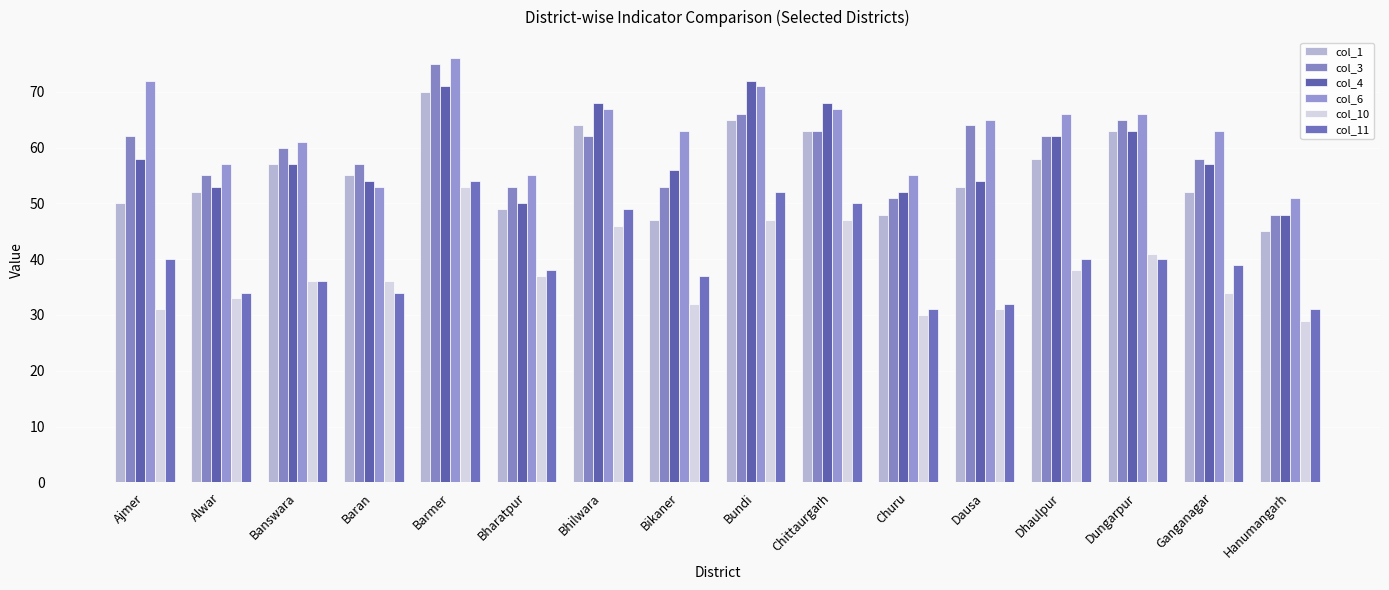

How many series are shown in this chart?

6